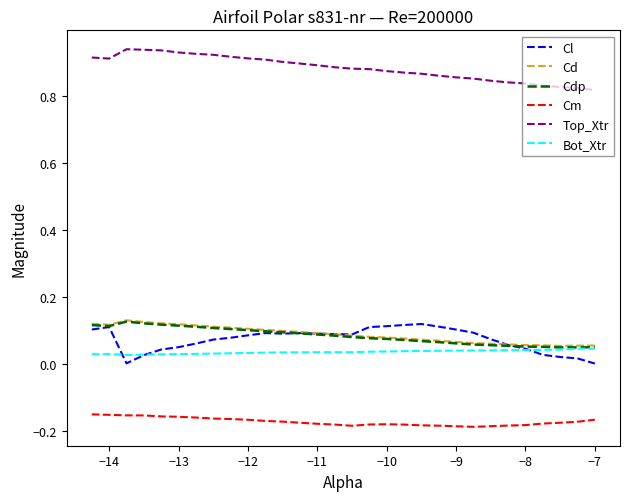

True or false: Bot_Xtr and Cm cross at least once.

False